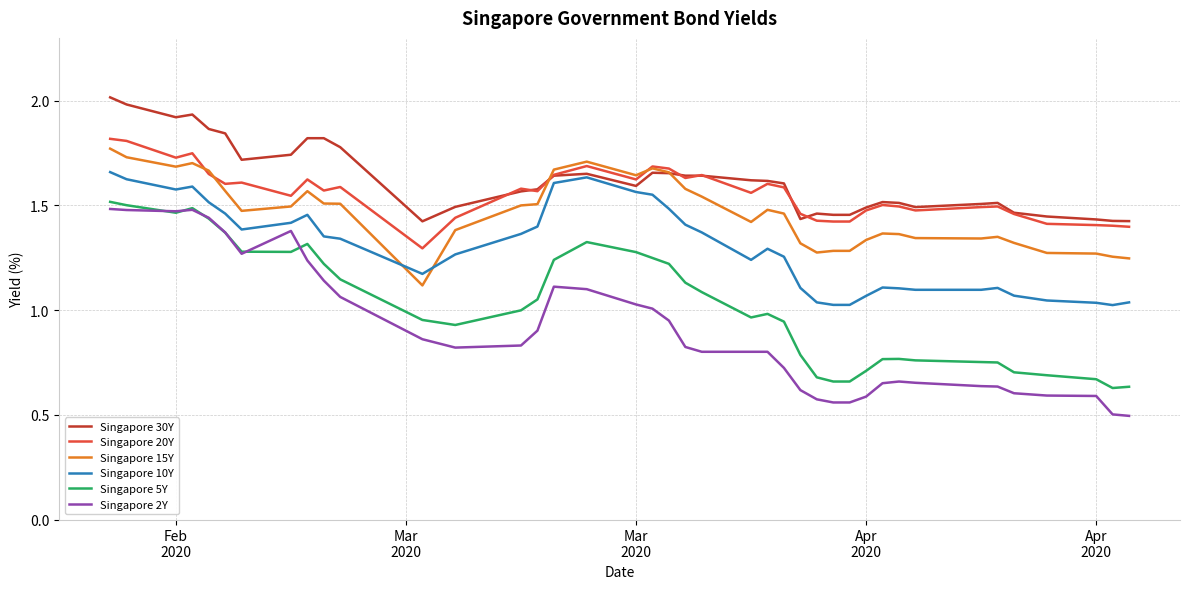

What is the maximum value shown in the chart?

2.0